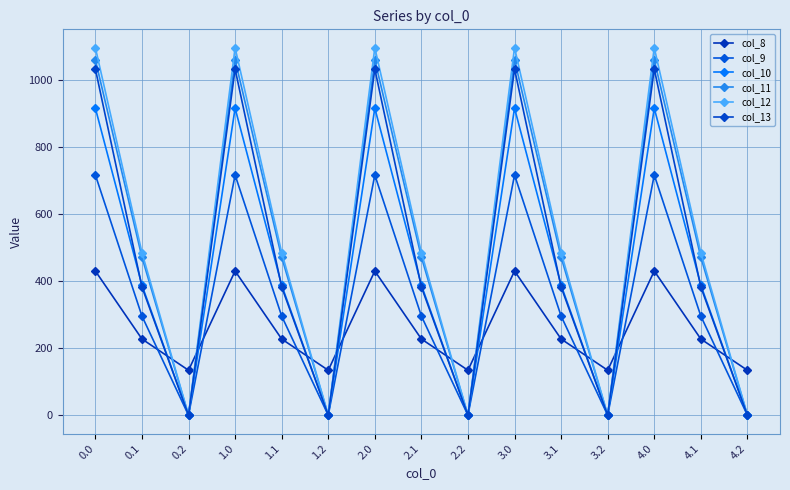

Where is col_10 nearest to the value 458?

0.1